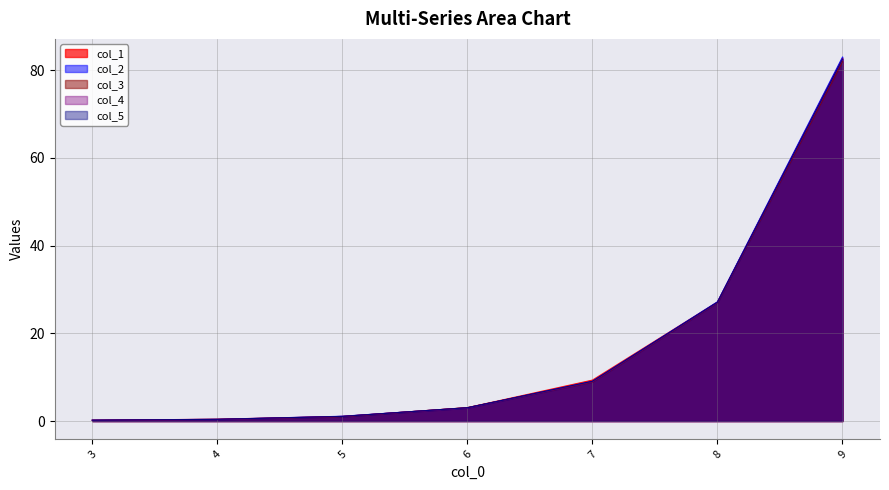

Where do col_4 and col_3 first cross each other?

3 and 4